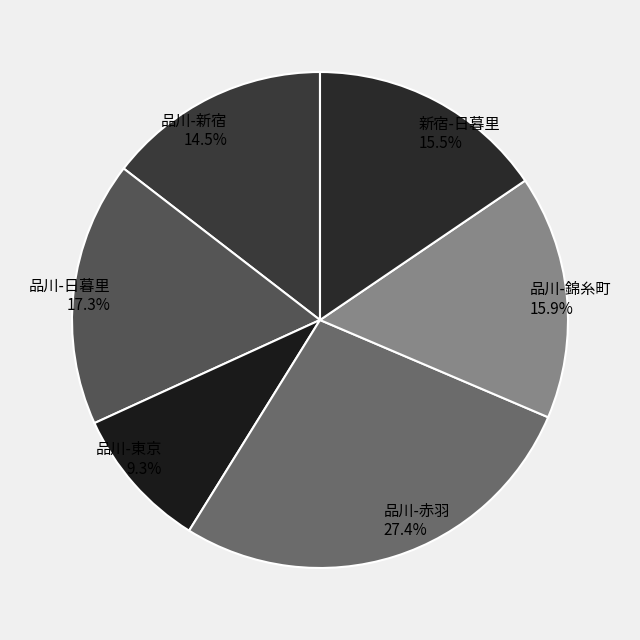

Count the number of slices in the pie.

6